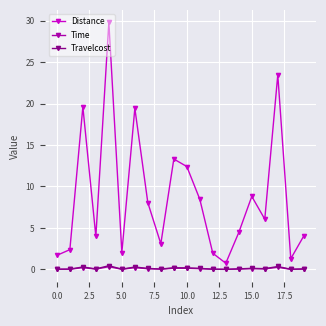

What is the value of the Travelcost point at the 11th from the left?

0.2